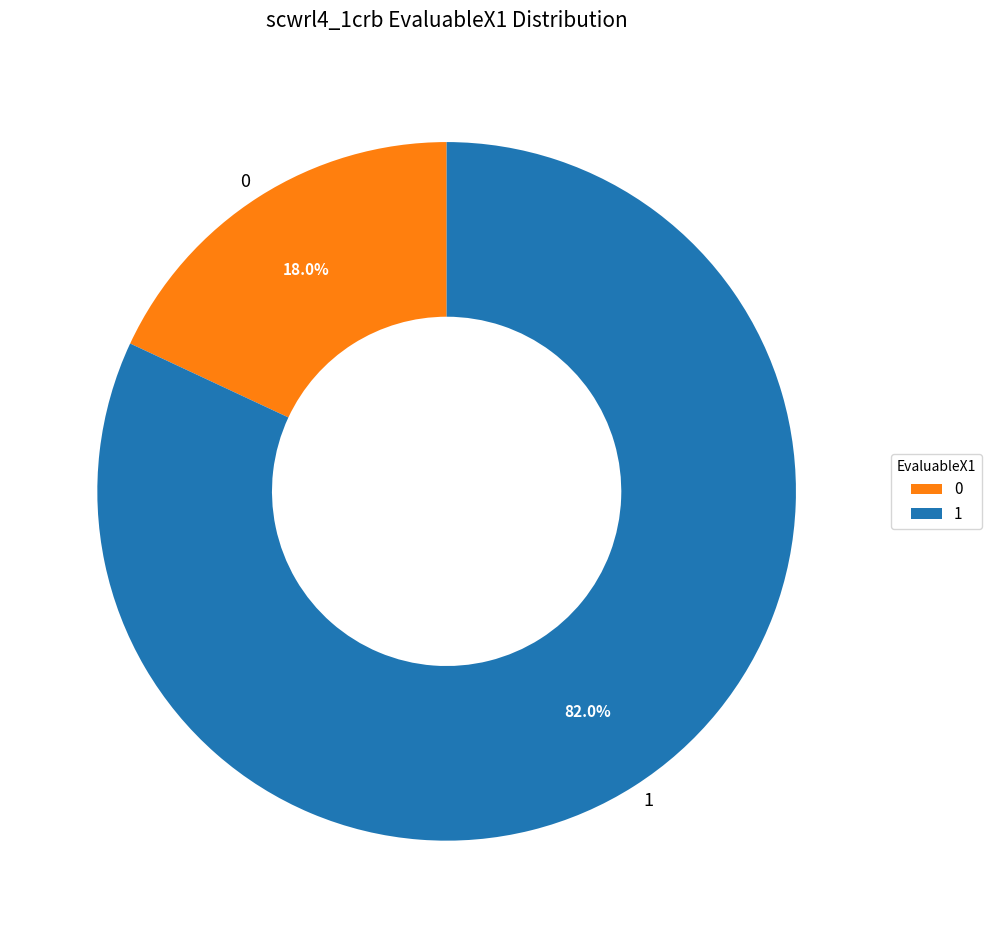

Which category accounts for the majority?

1